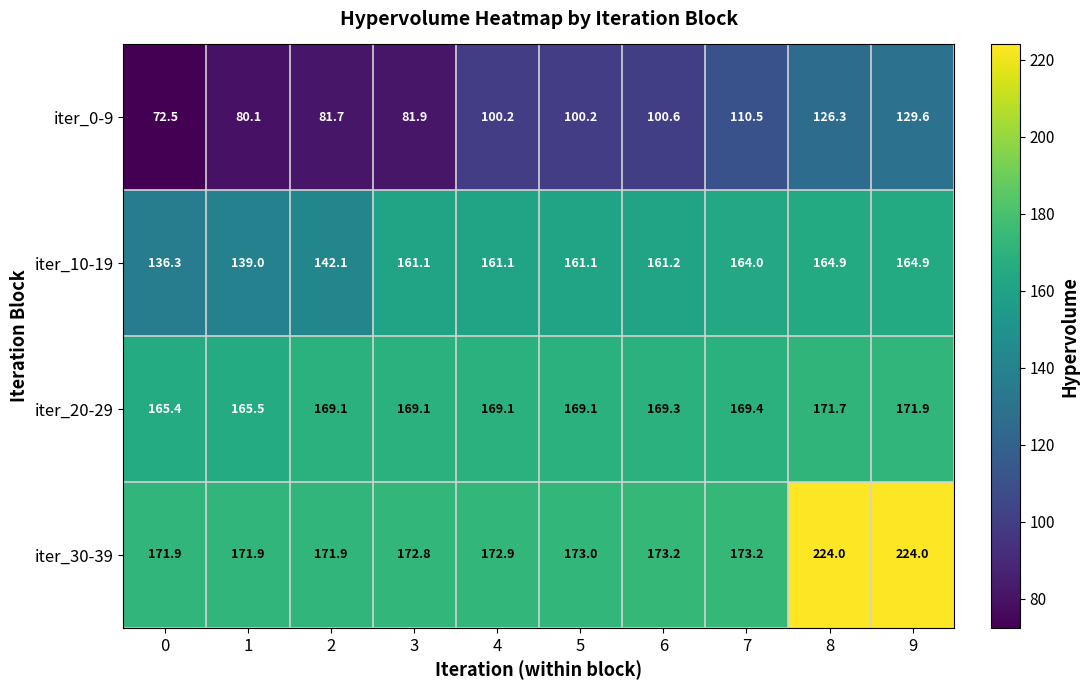

The iter_30-39 series shows 99.8 at 1. True or false?

False